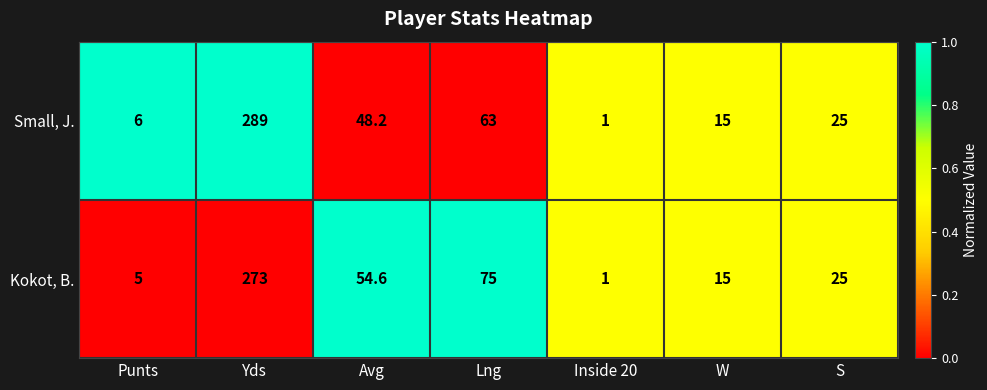

The Kokot, B. series shows 25.0 at S. True or false?

True